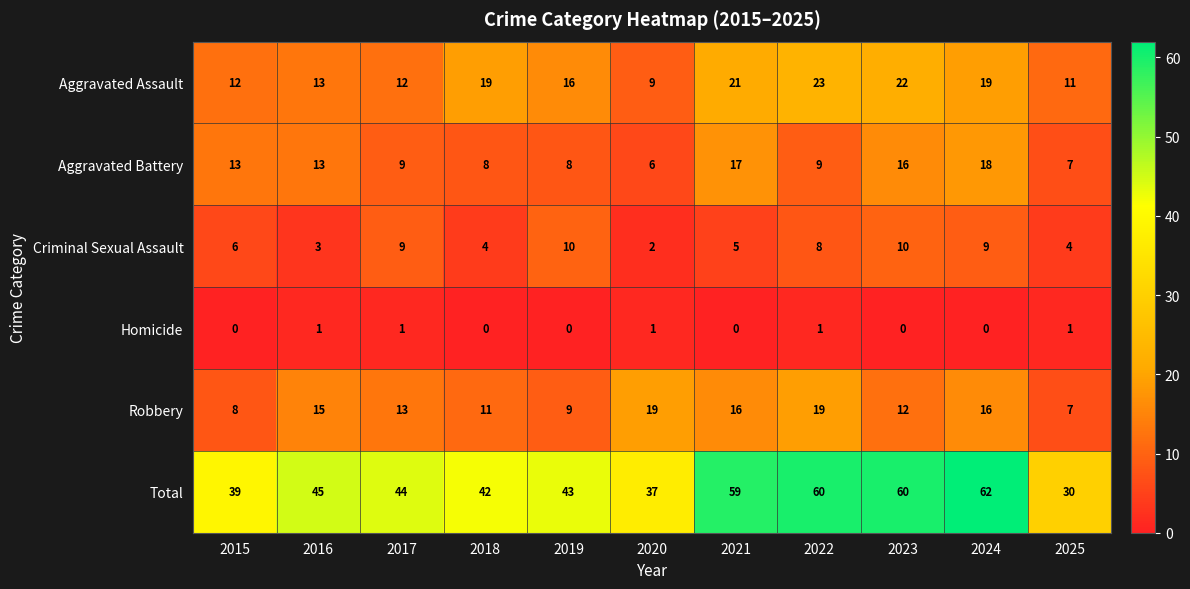

What is the sum of the Criminal Sexual Assault values at 2020 and 2019?

12